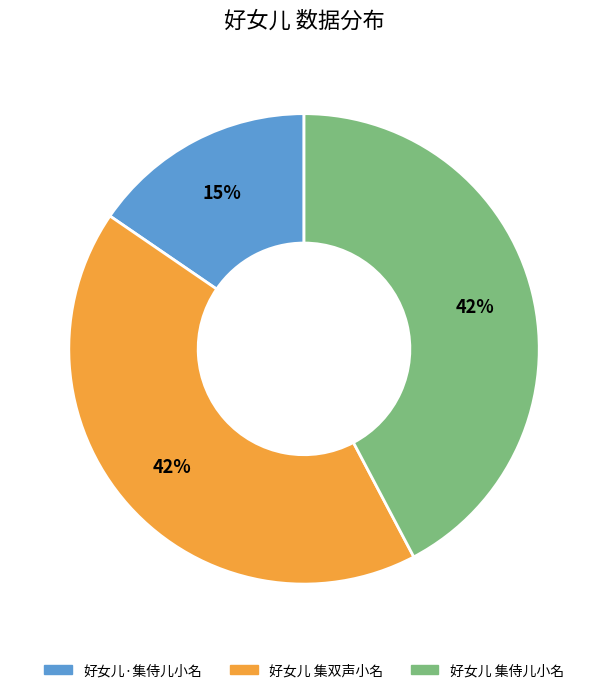

True or false: 好女儿 集侍儿小名 accounts for 30% of the total.

False